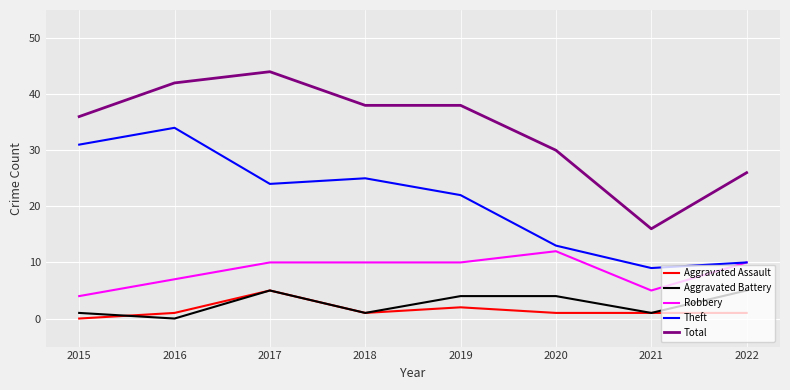

Between 2015 and 2022, which series saw the biggest shift?

Theft